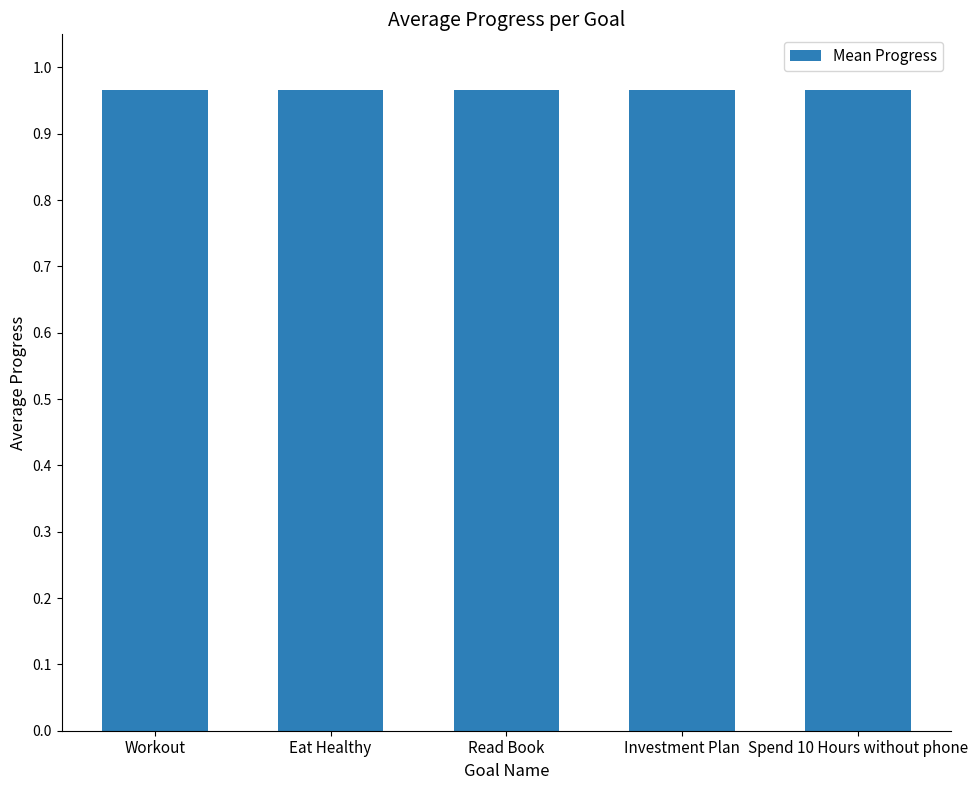

Which label corresponds to the largest value in the chart?

Workout